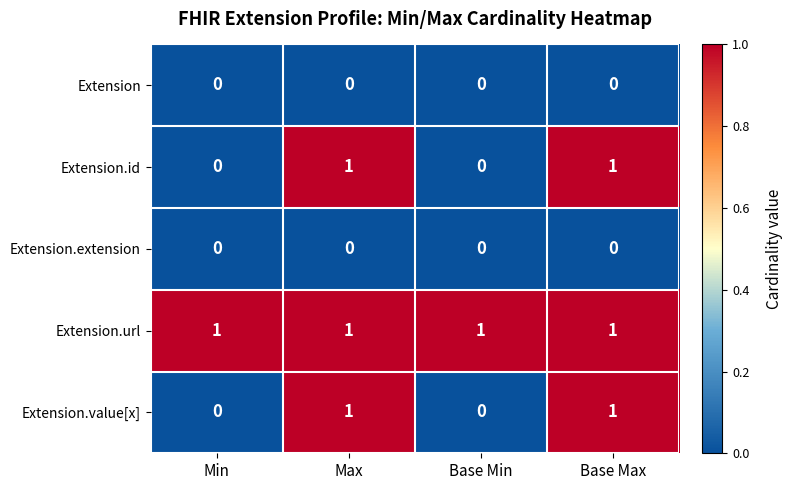

Which series has the largest total across all categories?

Extension.url